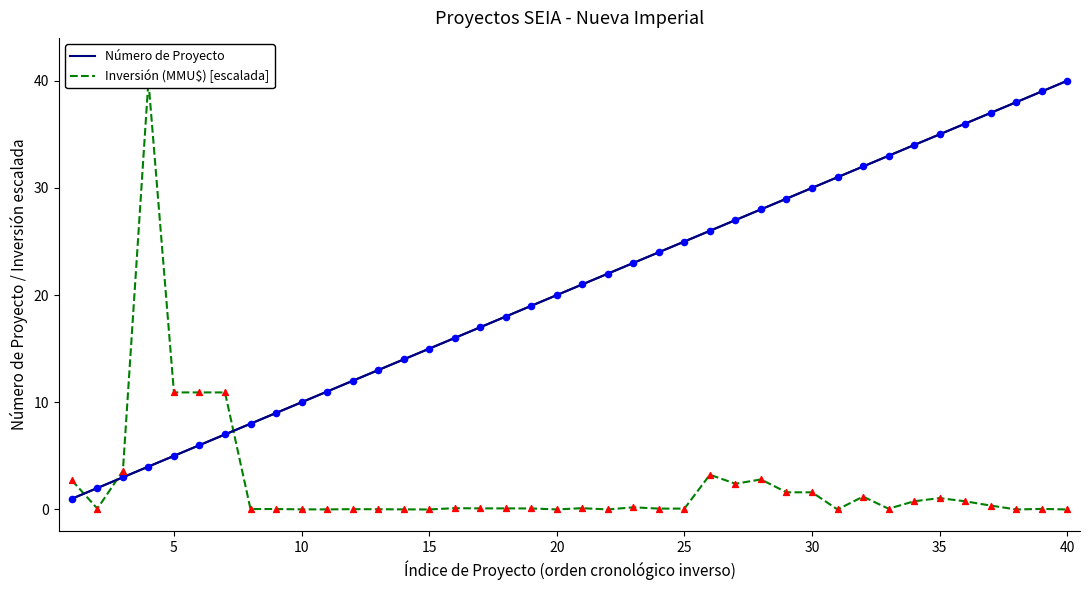

At how many categories does at least one series exceed 18?

23